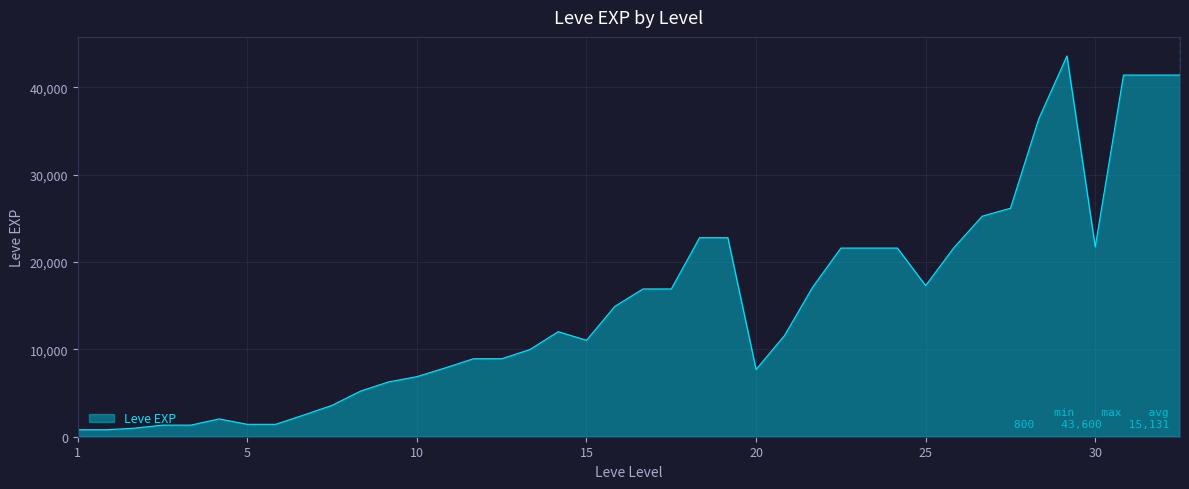

What is the difference between the maximum and minimum values?

42800